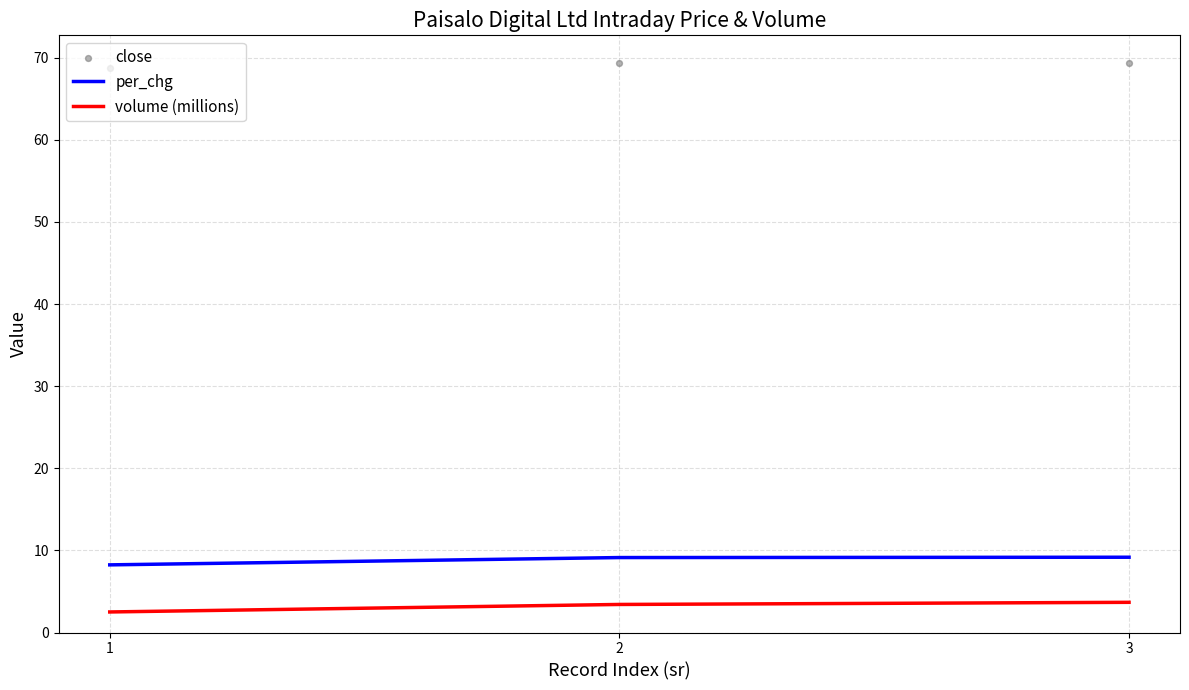

Which series contains the lowest Y value?

volume (millions)